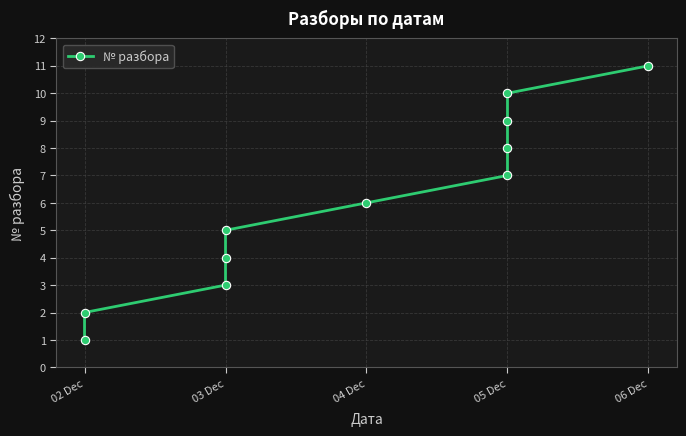

Is this an area chart (filled region under the line)?

No